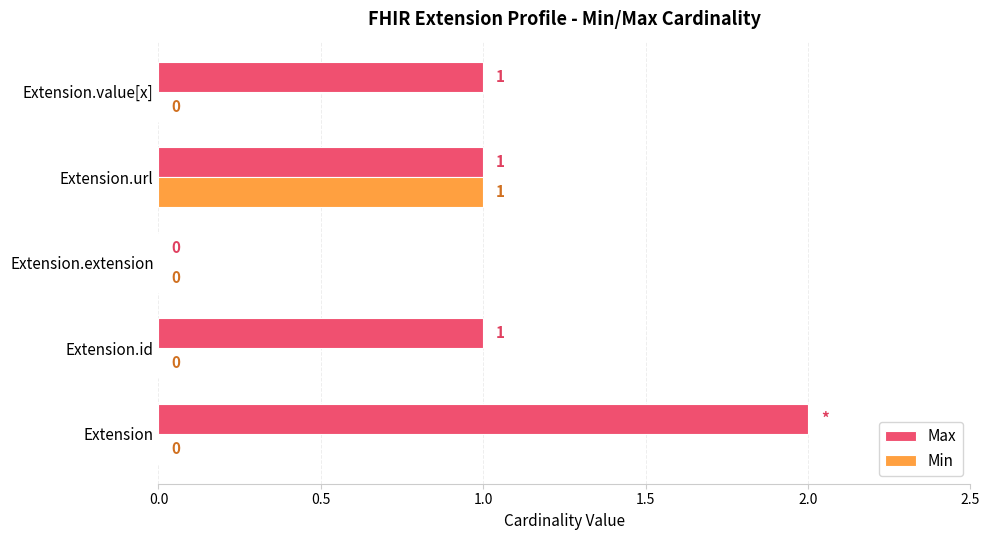

What is the greatest value displayed?

2